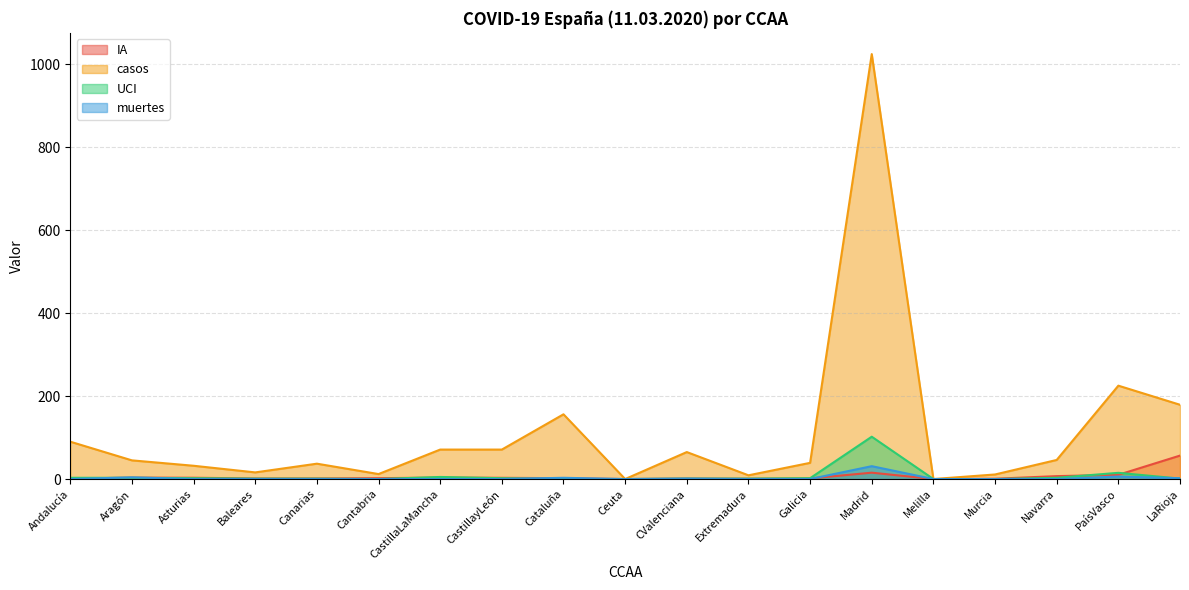

What is the difference between the second highest and minimum values in the muertes series?

6.0